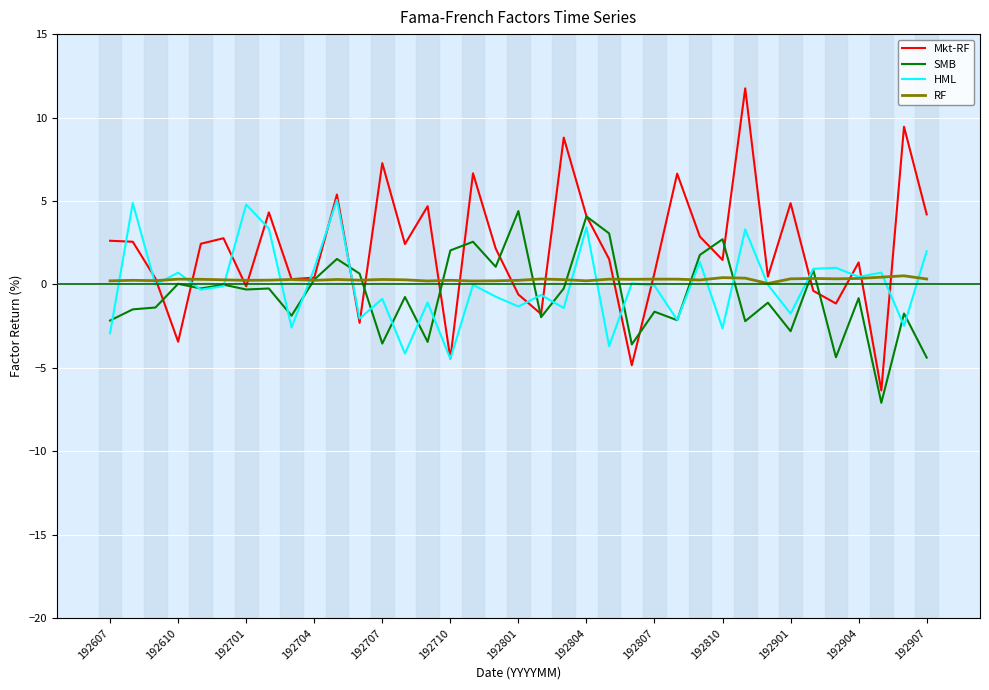

Which series has the largest total across all categories?

Mkt-RF